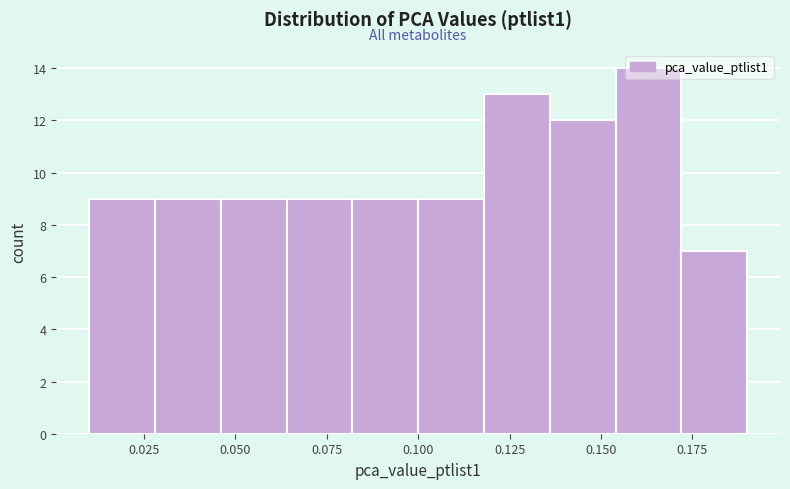

Around what value on the x-axis is the tallest bar? Give the approximate position of its centre, as read against the axis.

0.165